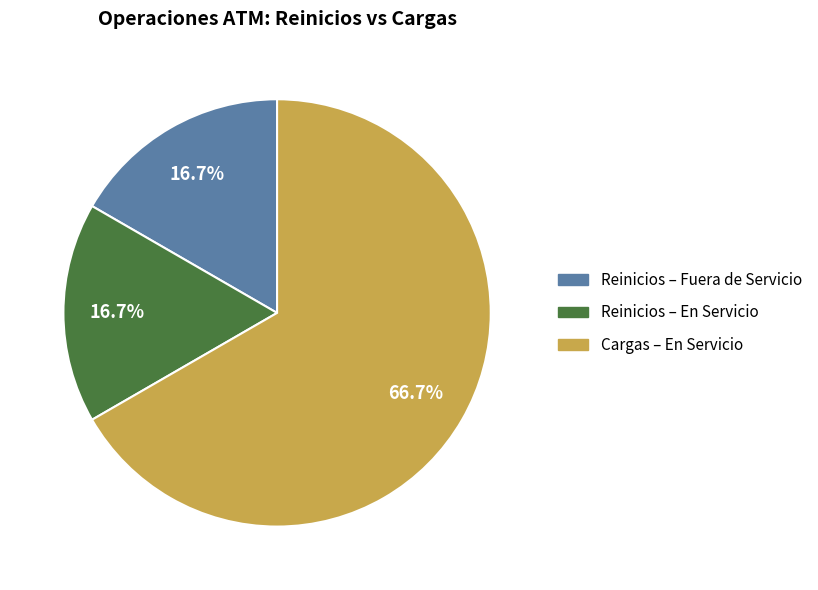

Is there any slice that represents more than half of the pie?

Yes